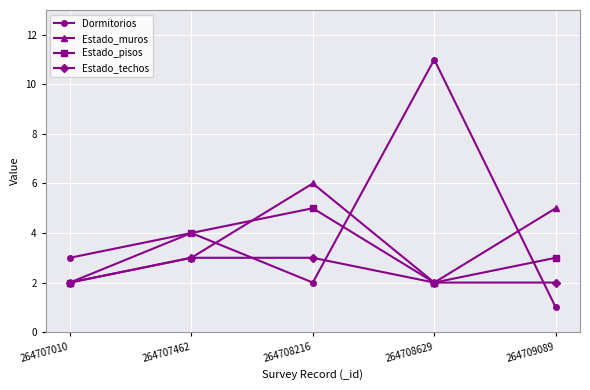

The Dormitorios series shows 11 at 264708629. True or false?

True